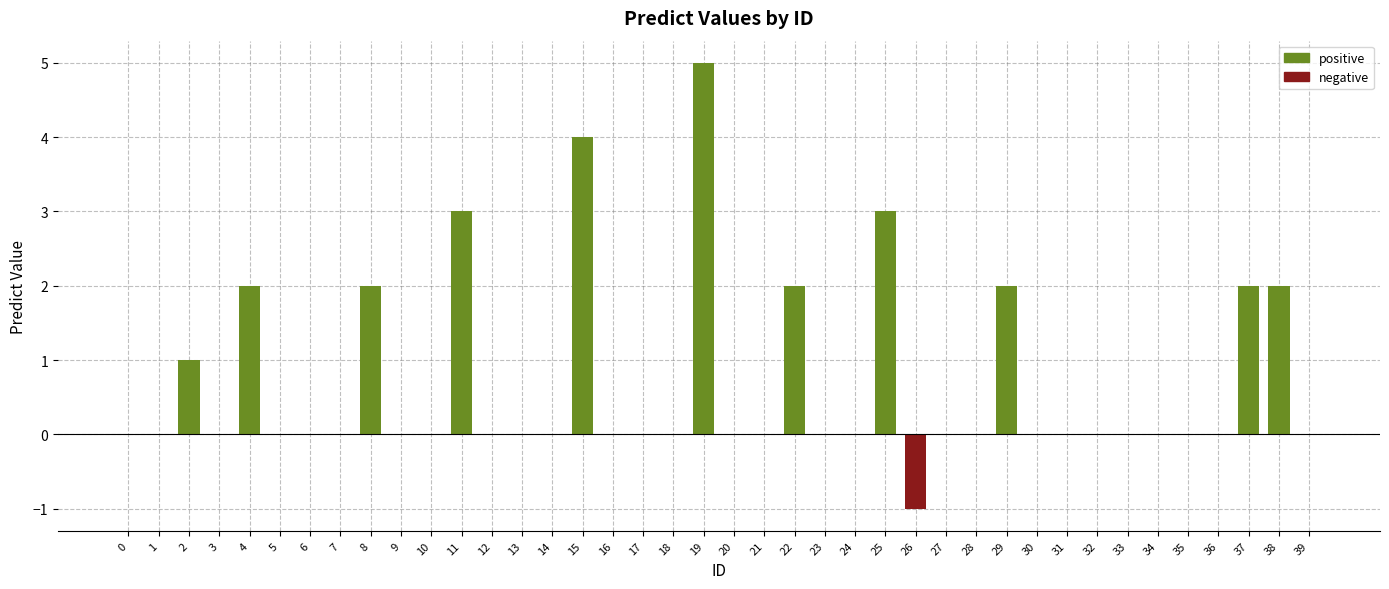

Is the value of positive at 5 greater than the value of negative at 35?

No